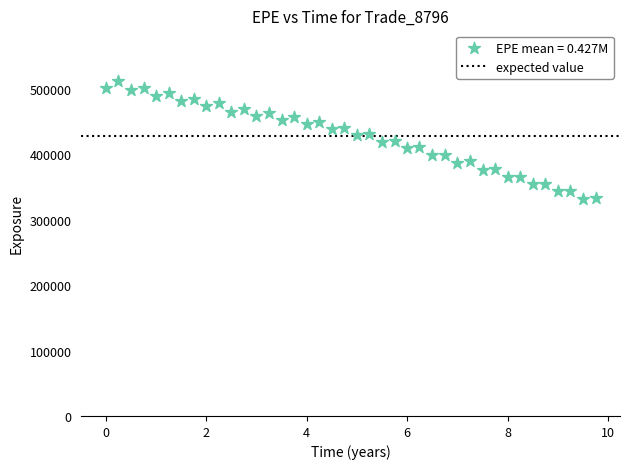

Count the number of points in this scatter plot.

40